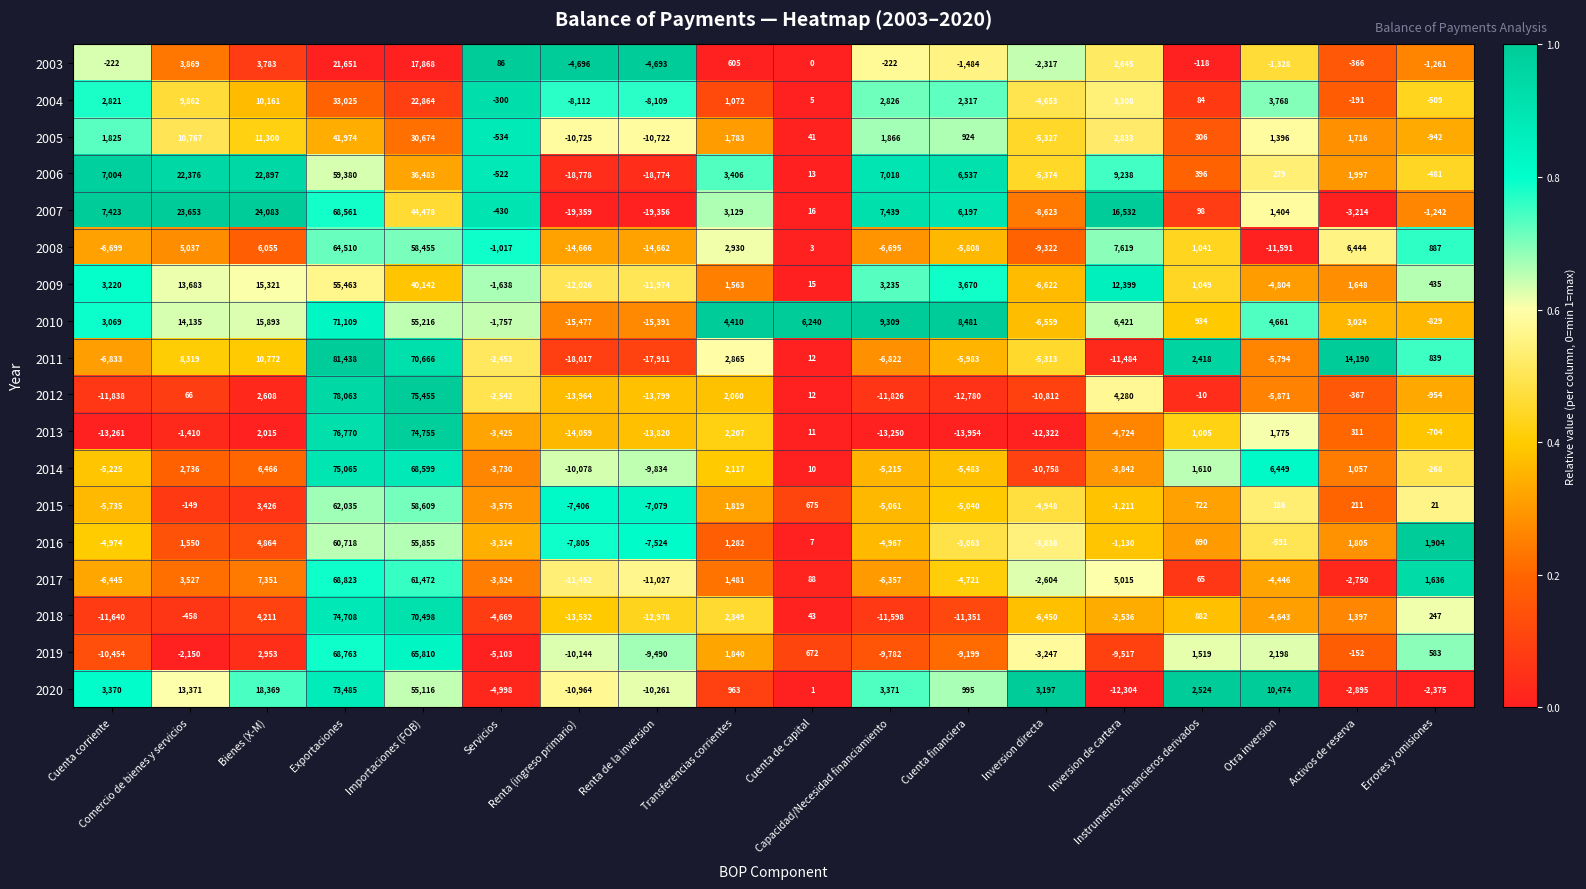

What is the difference between the maximum and minimum values in the 2016 series?

68523